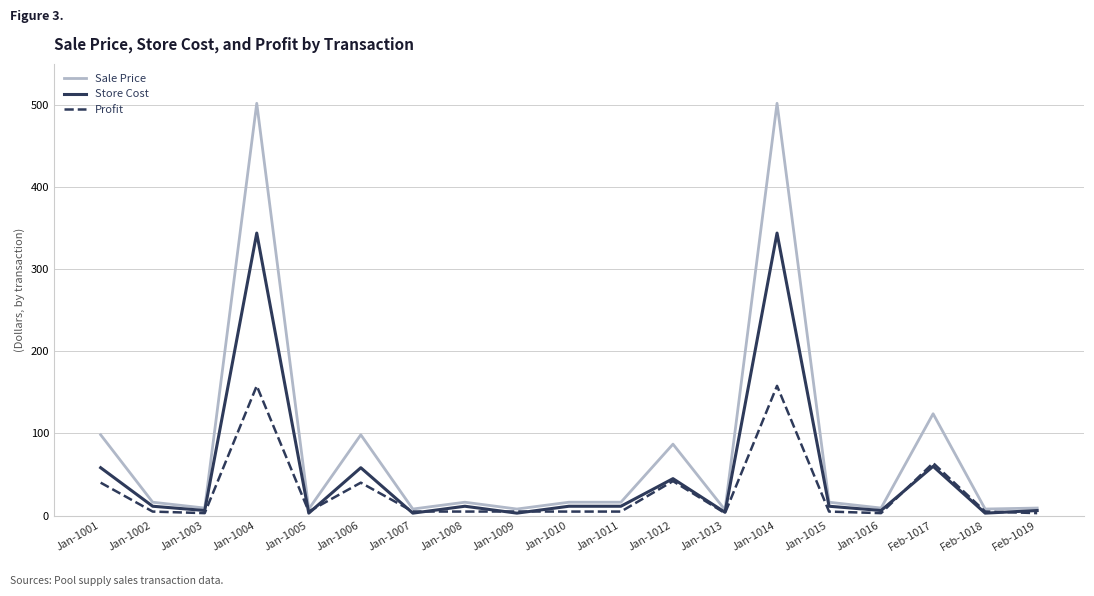

Rank the series by their average value, from lowest to highest.

Profit, Store Cost, Sale Price